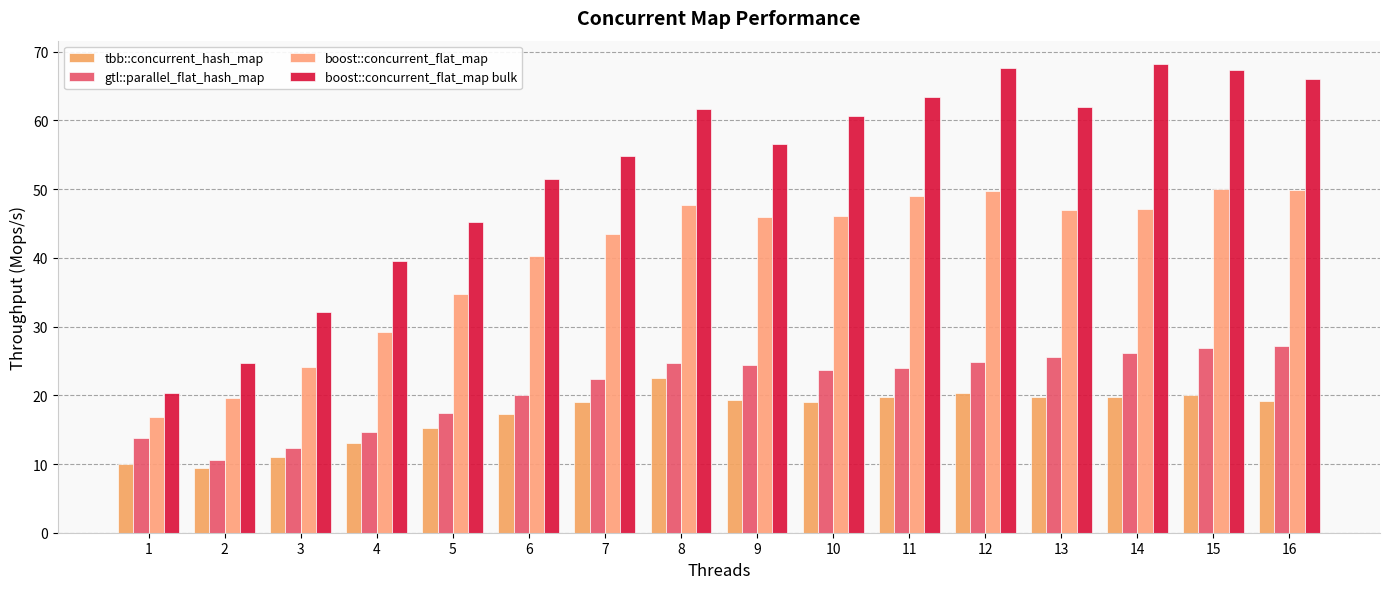

What is the average value of the boost::concurrent_flat_map series?

40.1